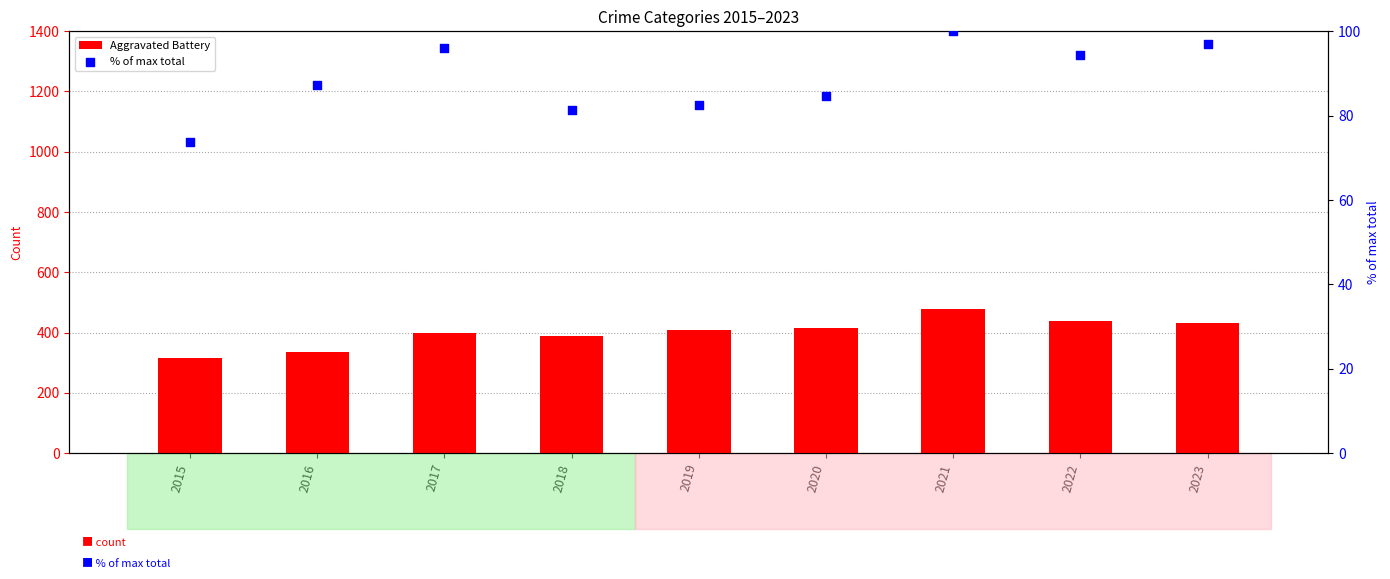

Is the value of Aggravated Battery at 2019 greater than the value of % of max total at 2023?

Yes